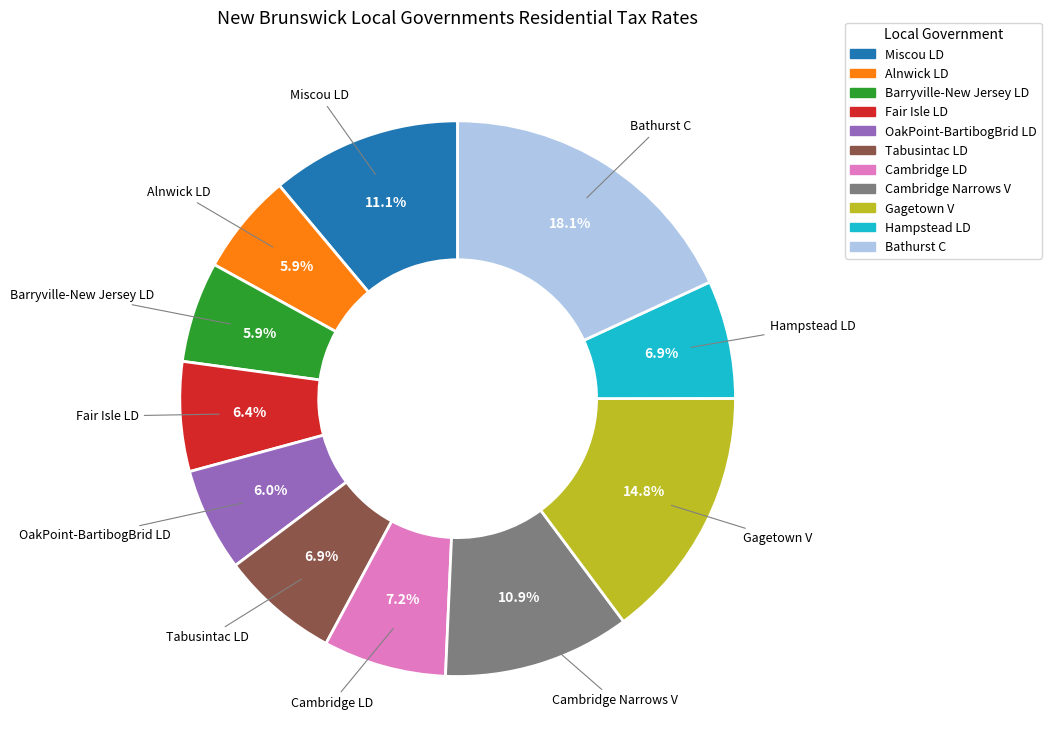

Count the number of slices in the pie.

11